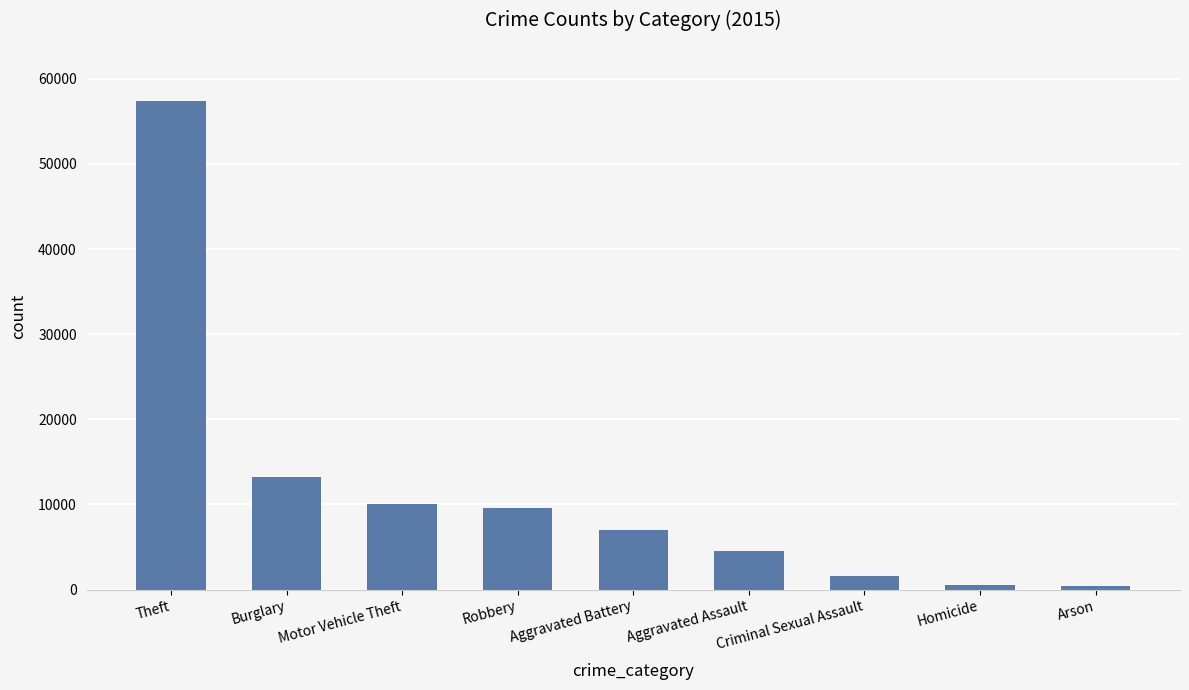

At which category does the chart reach its peak across all series?

Theft